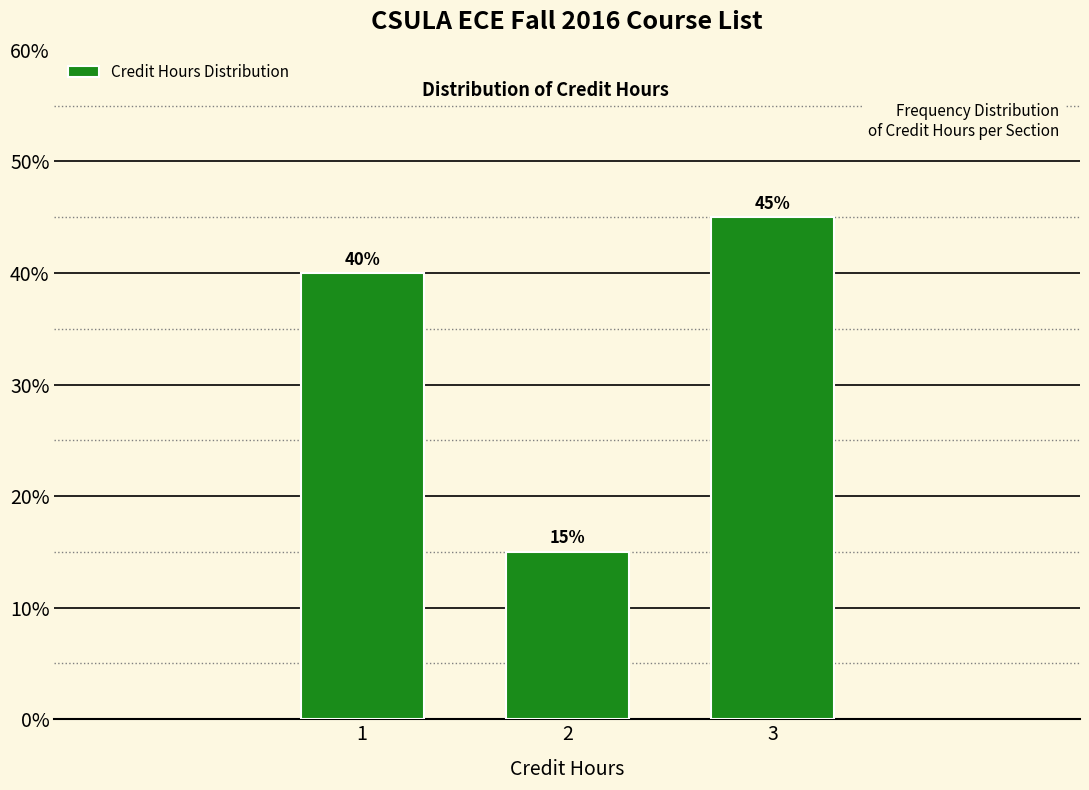

Reading left to right, list all the values displayed in this chart.

40	15	45